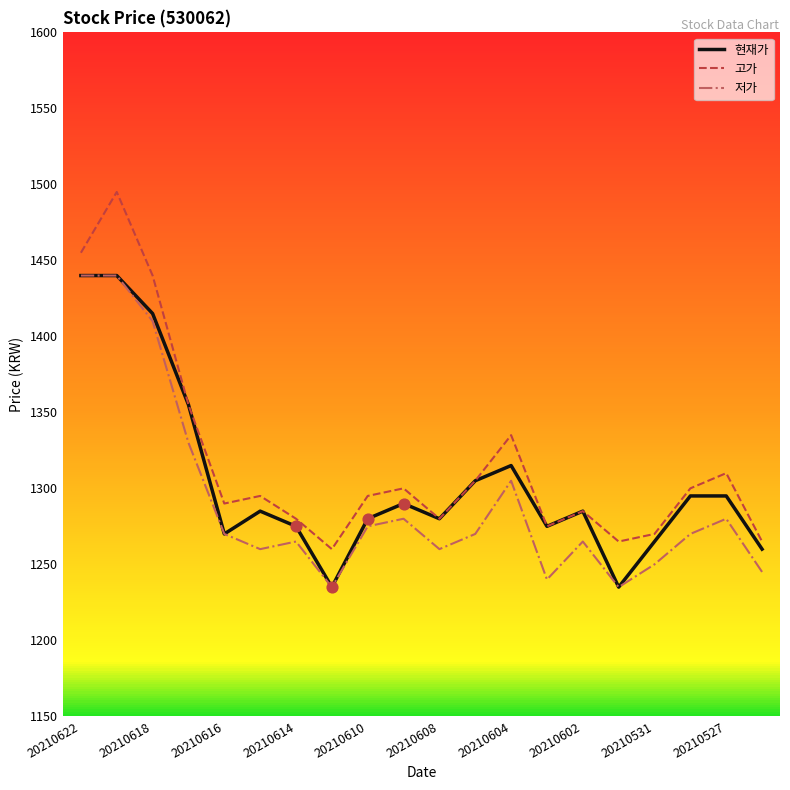

What are all the series names shown in the legend?

현재가, 고가, 저가